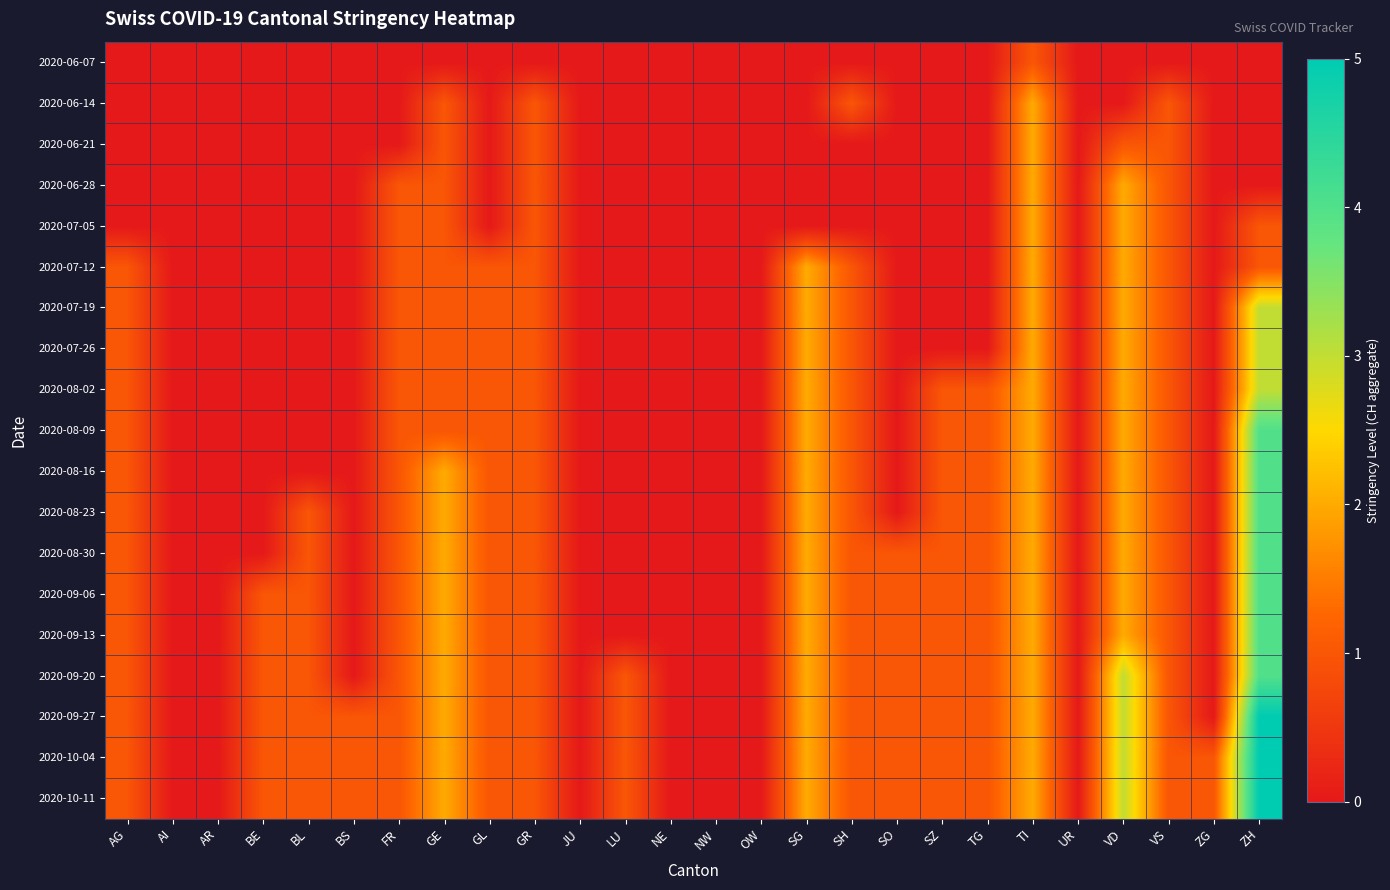

Reading right to left, transcribe all the data shown in this chart.

2020-06-07: ZH=0	ZG=0	VS=0	VD=0	UR=0	TI=1	TG=0	SZ=0	SO=0	SH=0	SG=0	OW=0	NW=0	NE=0	LU=0	JU=0	GR=0	GL=0	GE=0	FR=0	BS=0	BL=0	BE=0	AR=0	AI=0	AG=0
2020-06-14: ZH=0	ZG=0	VS=1	VD=0	UR=0	TI=2	TG=0	SZ=0	SO=0	SH=1	SG=0	OW=0	NW=0	NE=0	LU=0	JU=0	GR=1	GL=0	GE=1	FR=0	BS=0	BL=0	BE=0	AR=0	AI=0	AG=0
2020-06-21: ZH=0	ZG=0	VS=1	VD=1	UR=0	TI=2	TG=0	SZ=0	SO=0	SH=0	SG=0	OW=0	NW=0	NE=0	LU=0	JU=0	GR=1	GL=0	GE=1	FR=0	BS=0	BL=0	BE=0	AR=0	AI=0	AG=0
2020-06-28: ZH=0	ZG=0	VS=1	VD=2	UR=0	TI=2	TG=0	SZ=0	SO=0	SH=0	SG=0	OW=0	NW=0	NE=0	LU=0	JU=0	GR=1	GL=0	GE=1	FR=1	BS=0	BL=0	BE=0	AR=0	AI=0	AG=0
2020-07-05: ZH=1	ZG=0	VS=1	VD=2	UR=0	TI=2	TG=0	SZ=0	SO=0	SH=0	SG=0	OW=0	NW=0	NE=0	LU=0	JU=0	GR=1	GL=0	GE=1	FR=1	BS=0	BL=0	BE=0	AR=0	AI=0	AG=0
2020-07-12: ZH=1	ZG=0	VS=1	VD=2	UR=0	TI=2	TG=0	SZ=0	SO=0	SH=1	SG=2	OW=0	NW=0	NE=0	LU=0	JU=0	GR=1	GL=1	GE=1	FR=1	BS=0	BL=0	BE=0	AR=0	AI=0	AG=1
2020-07-19: ZH=3	ZG=0	VS=1	VD=2	UR=0	TI=2	TG=0	SZ=0	SO=0	SH=1	SG=2	OW=0	NW=0	NE=0	LU=0	JU=0	GR=1	GL=1	GE=1	FR=1	BS=0	BL=0	BE=0	AR=0	AI=0	AG=1
2020-07-26: ZH=3	ZG=0	VS=1	VD=2	UR=0	TI=2	TG=0	SZ=0	SO=0	SH=1	SG=2	OW=0	NW=0	NE=0	LU=0	JU=0	GR=1	GL=1	GE=1	FR=1	BS=0	BL=0	BE=0	AR=0	AI=0	AG=1
2020-08-02: ZH=3	ZG=0	VS=1	VD=2	UR=0	TI=2	TG=1	SZ=1	SO=0	SH=1	SG=2	OW=0	NW=0	NE=0	LU=0	JU=0	GR=1	GL=1	GE=1	FR=1	BS=0	BL=0	BE=0	AR=0	AI=0	AG=1
2020-08-09: ZH=4	ZG=0	VS=1	VD=2	UR=0	TI=2	TG=1	SZ=1	SO=0	SH=1	SG=2	OW=0	NW=0	NE=0	LU=0	JU=0	GR=1	GL=1	GE=1	FR=1	BS=0	BL=0	BE=0	AR=0	AI=0	AG=1
2020-08-16: ZH=4	ZG=0	VS=1	VD=2	UR=0	TI=2	TG=1	SZ=1	SO=0	SH=1	SG=2	OW=0	NW=0	NE=0	LU=0	JU=0	GR=1	GL=1	GE=2	FR=1	BS=0	BL=0	BE=0	AR=0	AI=0	AG=1
2020-08-23: ZH=4	ZG=0	VS=1	VD=2	UR=0	TI=2	TG=1	SZ=1	SO=0	SH=1	SG=2	OW=0	NW=0	NE=0	LU=0	JU=0	GR=1	GL=1	GE=2	FR=1	BS=0	BL=1	BE=0	AR=0	AI=0	AG=1
2020-08-30: ZH=4	ZG=0	VS=1	VD=2	UR=0	TI=2	TG=1	SZ=1	SO=1	SH=1	SG=2	OW=0	NW=0	NE=0	LU=0	JU=0	GR=1	GL=1	GE=2	FR=1	BS=0	BL=1	BE=0	AR=0	AI=0	AG=1
2020-09-06: ZH=4	ZG=0	VS=1	VD=2	UR=0	TI=2	TG=1	SZ=1	SO=1	SH=1	SG=2	OW=0	NW=0	NE=0	LU=0	JU=0	GR=1	GL=1	GE=2	FR=1	BS=0	BL=1	BE=1	AR=0	AI=0	AG=1
2020-09-13: ZH=4	ZG=0	VS=1	VD=2	UR=0	TI=2	TG=1	SZ=1	SO=1	SH=1	SG=2	OW=0	NW=0	NE=0	LU=0	JU=0	GR=1	GL=1	GE=2	FR=1	BS=0	BL=1	BE=1	AR=0	AI=0	AG=1
2020-09-20: ZH=4	ZG=0	VS=1	VD=3	UR=0	TI=2	TG=1	SZ=1	SO=1	SH=1	SG=2	OW=0	NW=0	NE=0	LU=1	JU=0	GR=1	GL=1	GE=2	FR=1	BS=0	BL=1	BE=1	AR=0	AI=0	AG=1
2020-09-27: ZH=5	ZG=0	VS=1	VD=3	UR=0	TI=2	TG=1	SZ=1	SO=1	SH=1	SG=2	OW=0	NW=0	NE=0	LU=1	JU=0	GR=1	GL=1	GE=2	FR=1	BS=1	BL=1	BE=1	AR=0	AI=0	AG=1
2020-10-04: ZH=5	ZG=1	VS=1	VD=3	UR=0	TI=2	TG=1	SZ=1	SO=1	SH=1	SG=2	OW=0	NW=0	NE=0	LU=1	JU=0	GR=1	GL=1	GE=2	FR=1	BS=1	BL=1	BE=1	AR=0	AI=0	AG=1
2020-10-11: ZH=5	ZG=1	VS=1	VD=3	UR=0	TI=2	TG=1	SZ=1	SO=1	SH=1	SG=2	OW=0	NW=0	NE=0	LU=1	JU=0	GR=1	GL=1	GE=2	FR=1	BS=1	BL=1	BE=1	AR=0	AI=0	AG=1